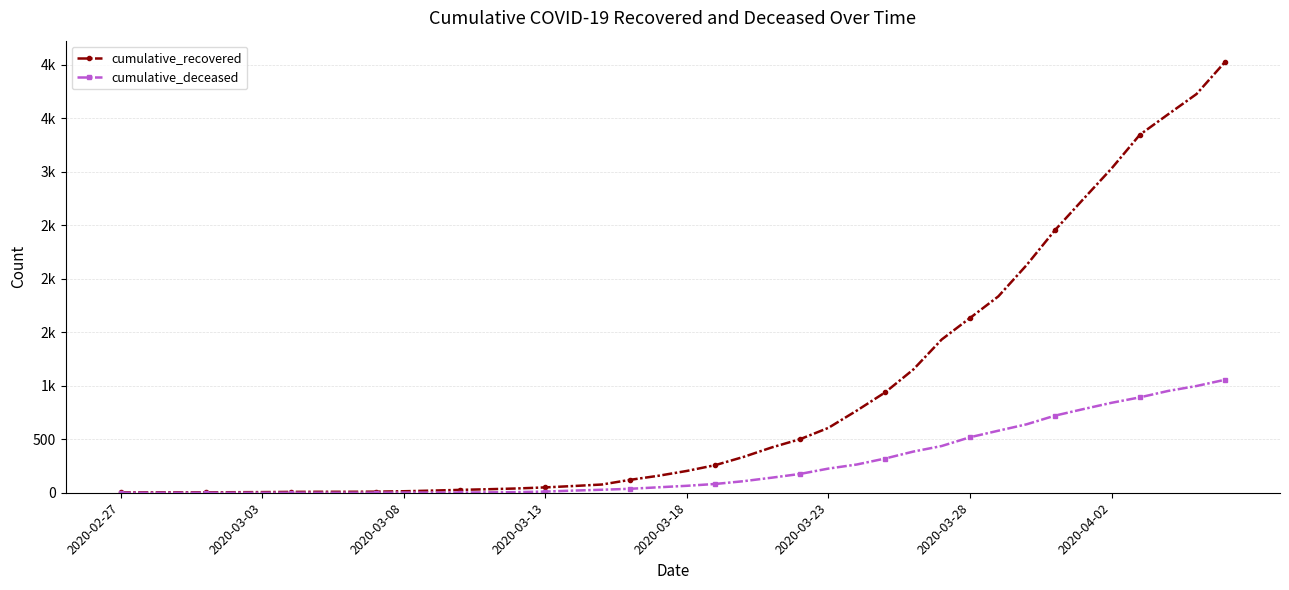

What is the average value of the cumulative_deceased series?

259